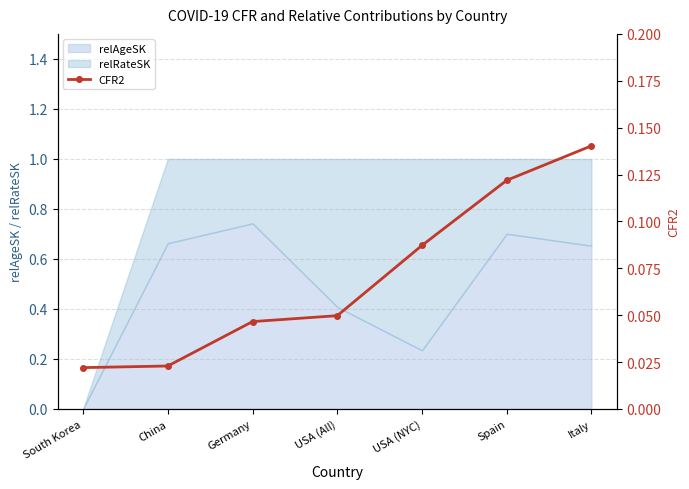

Reading left to right, list all the values displayed in this chart.

0.0	0.0	0.0	0.0	0.1	0.1	0.1